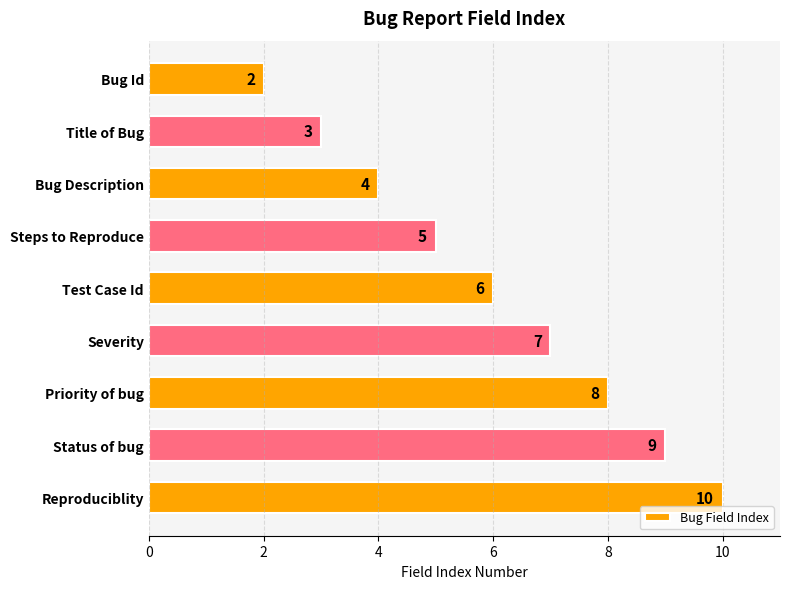

How many values are between 4 and 8?

5